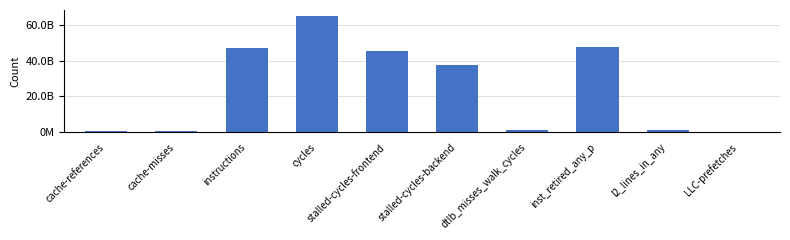

What is the average value?

24608955240